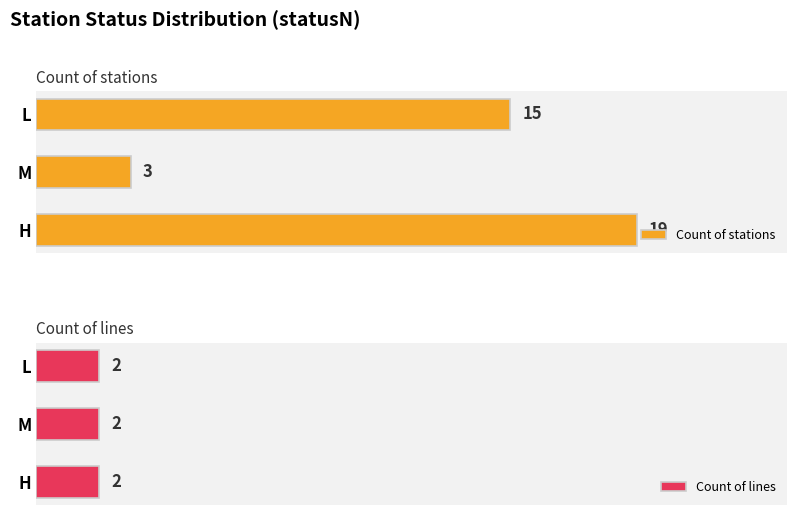

How many data points in Count of stations are less than 15?

1